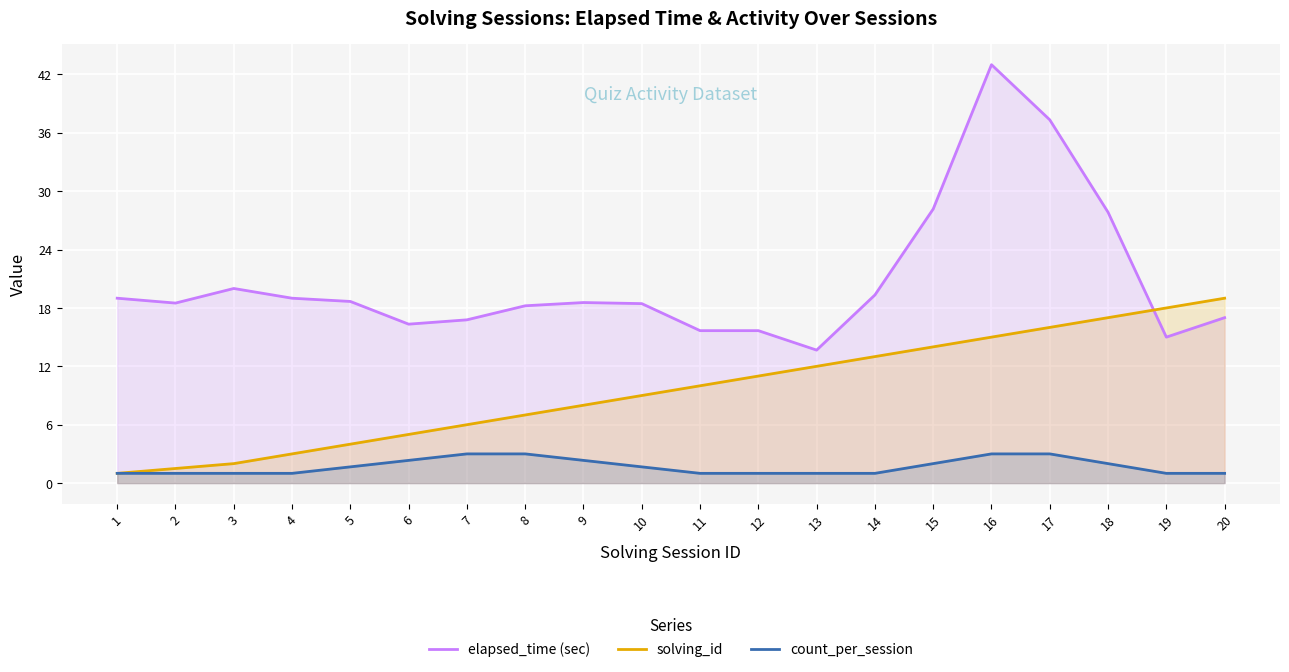

What is the difference between the count_per_session values at 15 and 7?

1.0